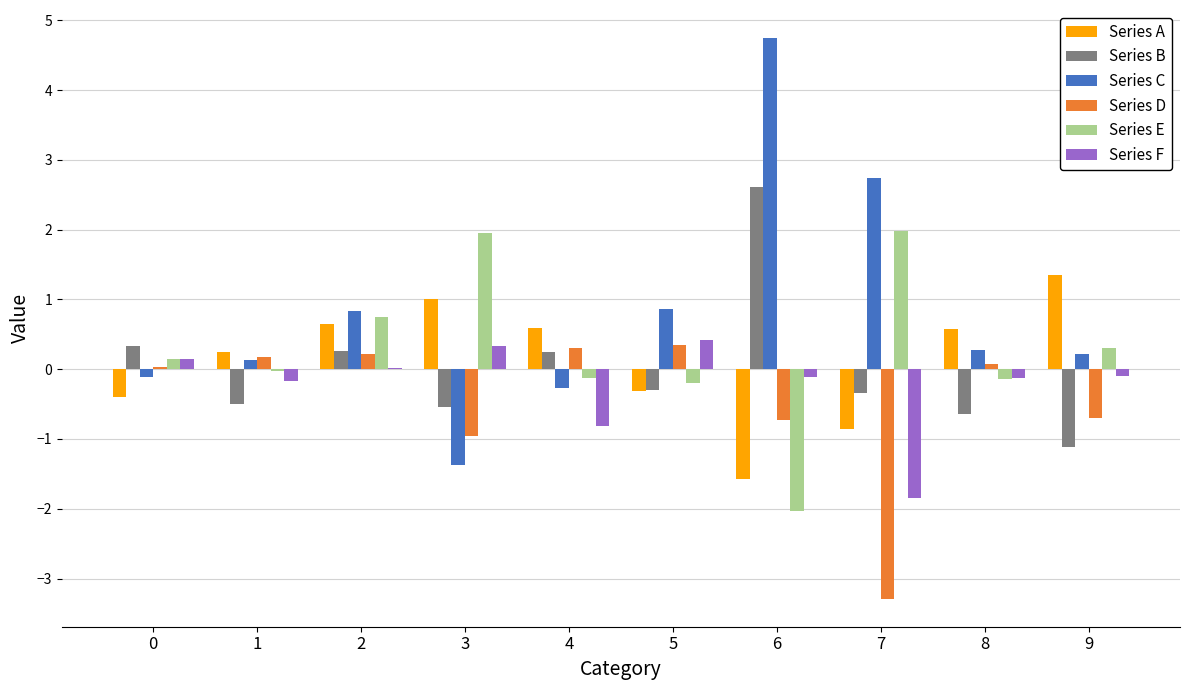

Are the bars horizontal?

No